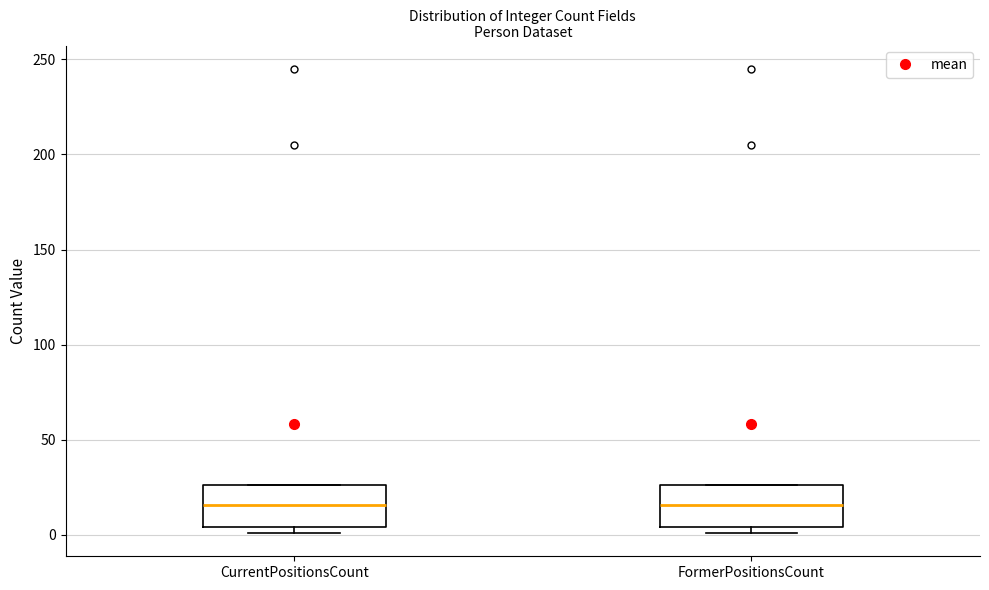

Reading left to right, read every box against the y-axis: the position of its median line, the range the box covers, and the ends of its whiskers. The values are not printed on the chart, so give them approximately, as read against the axis.

CurrentPositionsCount: median 15, box 5 to 25, whiskers 0 to 25
FormerPositionsCount: median 15, box 5 to 25, whiskers 0 to 25